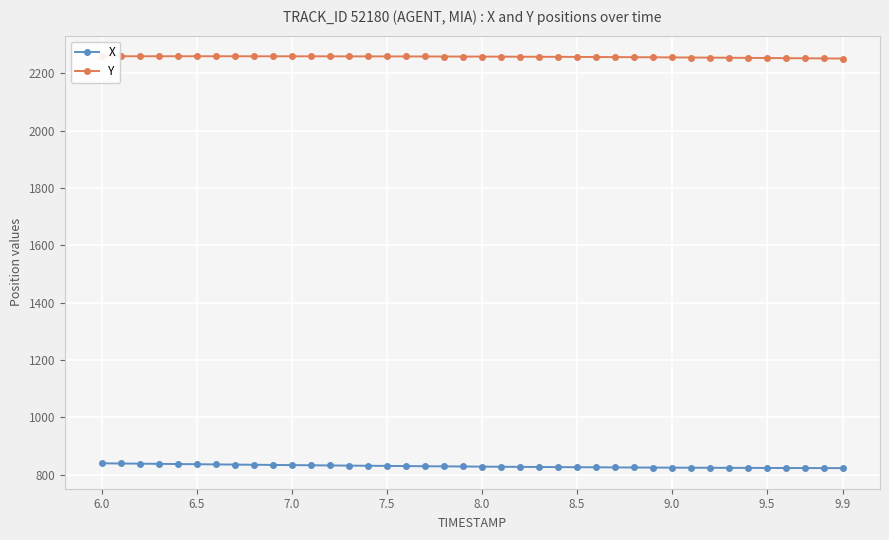

At which label does Y first exceed 2258?

6.0